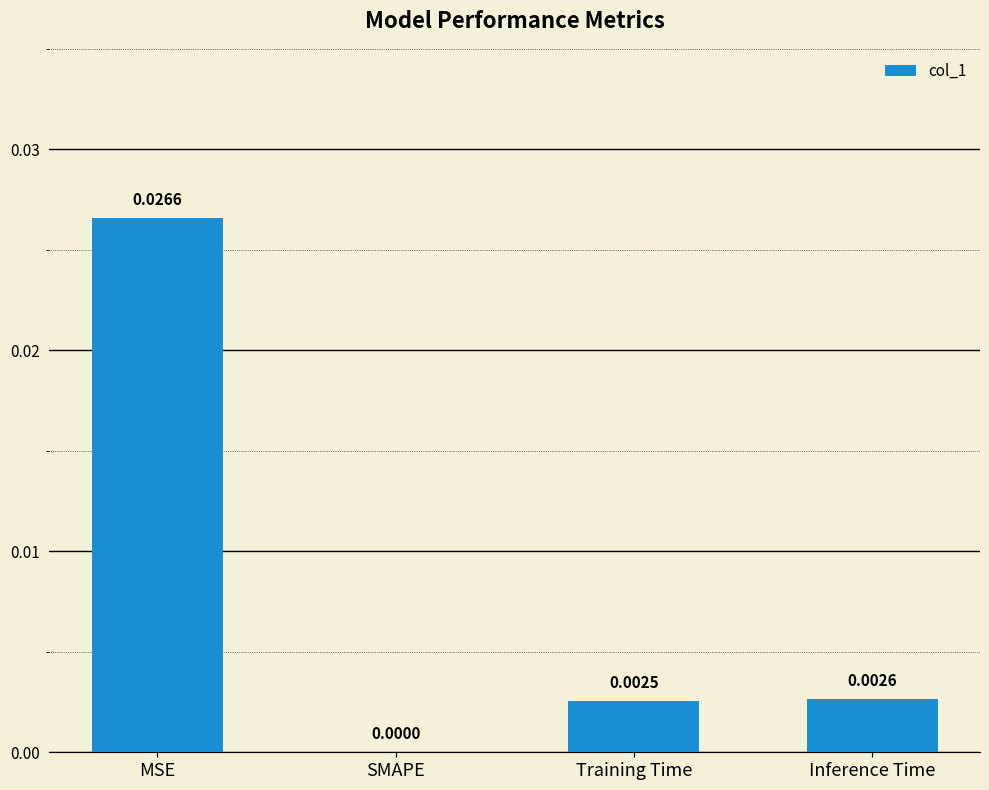

Between Training Time and MSE, which is larger?

MSE